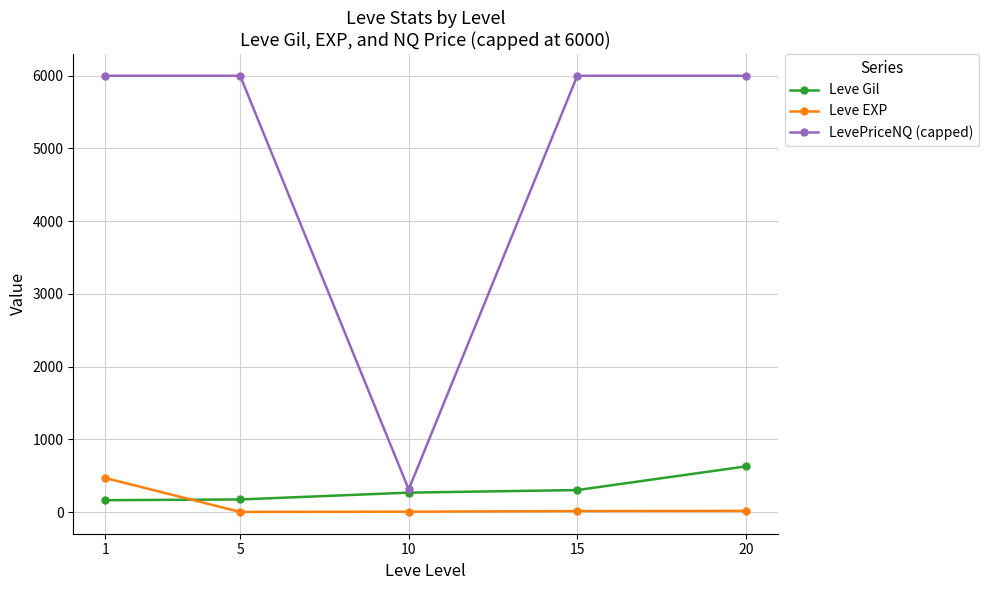

List the series in order of their peak value, highest first.

LevePriceNQ (capped), Leve Gil, Leve EXP